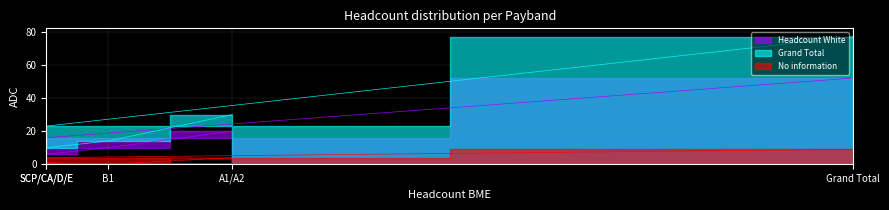

How many values in the Grand Total series are below 23?

2